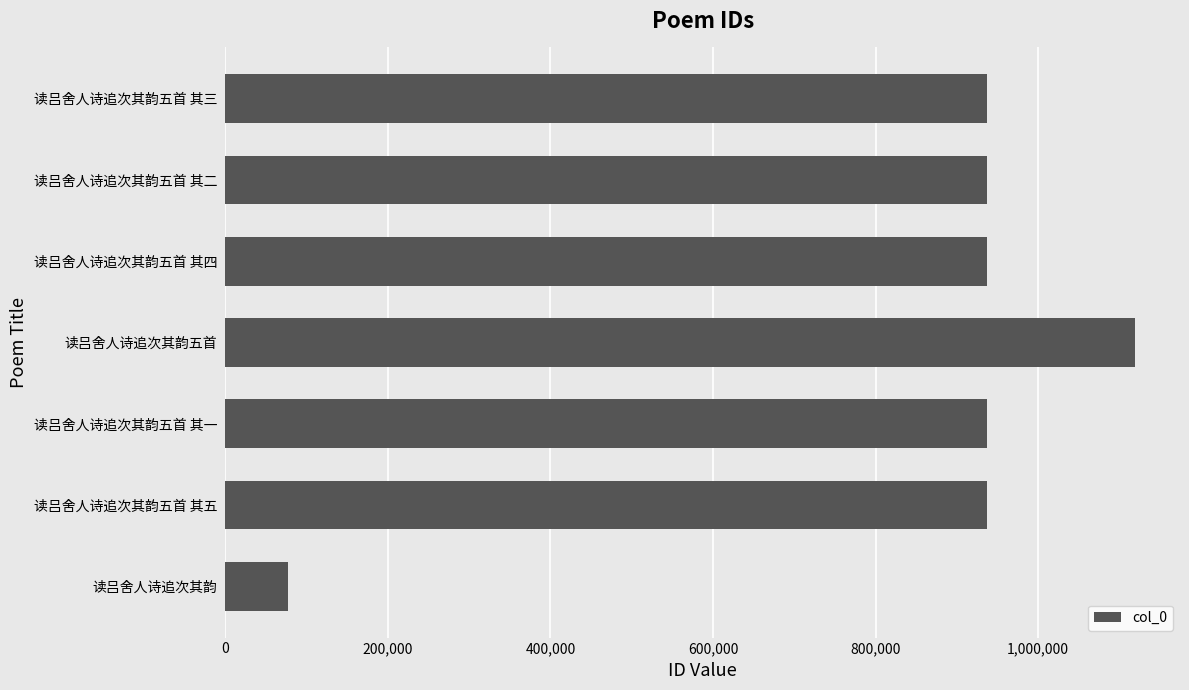

The chart shows a value of 936739 at 读吕舍人诗追次其韵五首 其一. True or false?

True